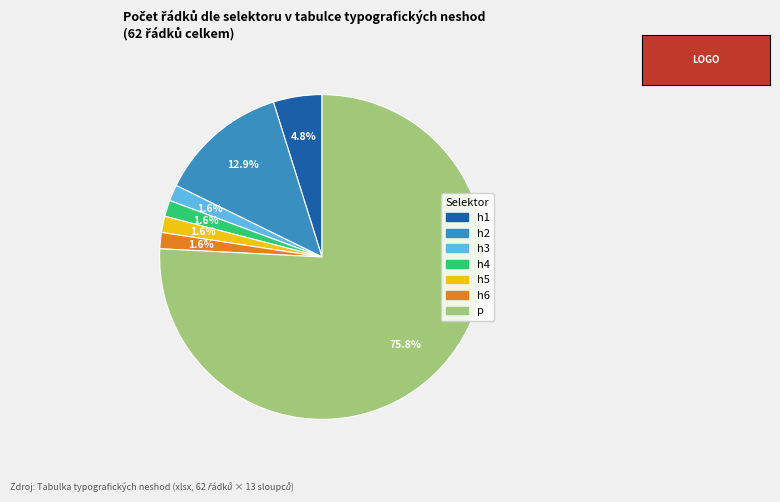

Is there a majority slice in this chart?

Yes